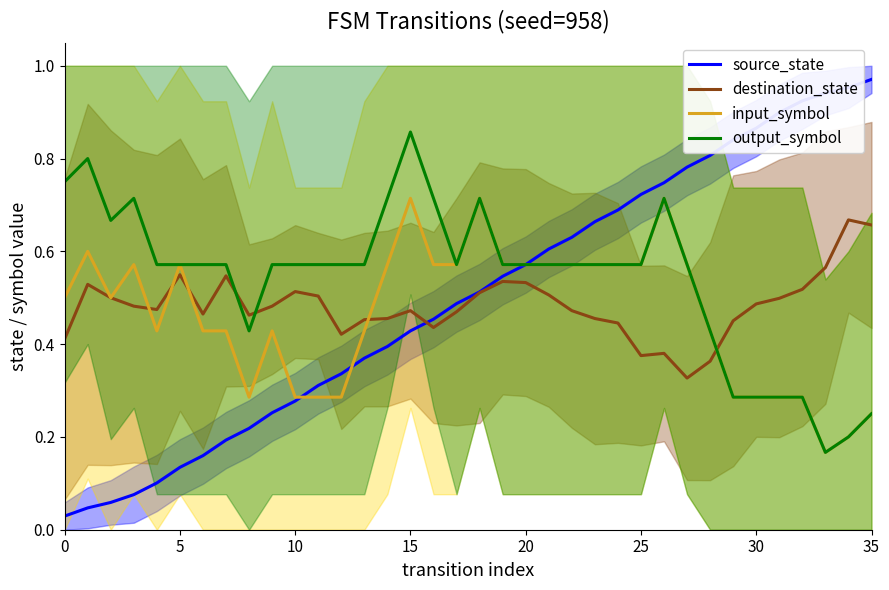

How many times do destination_state and output_symbol cross each other?

3